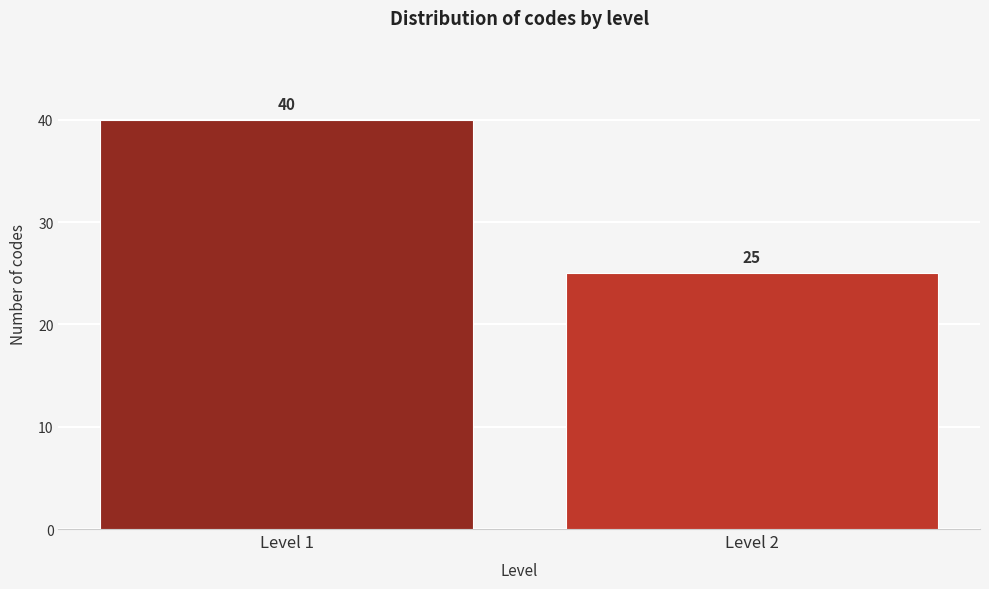

Reading left to right, what are all the values shown in this chart?

40	25